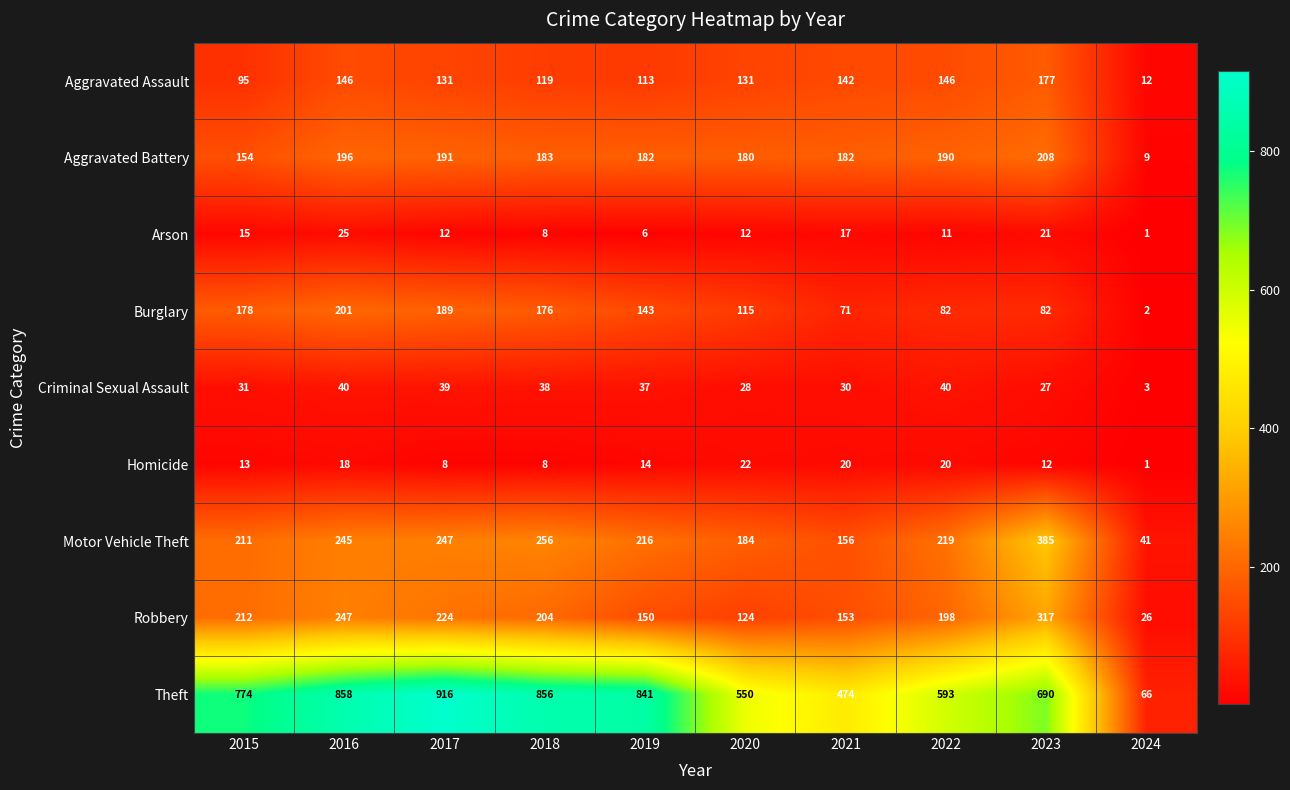

What is the smallest value displayed?

1